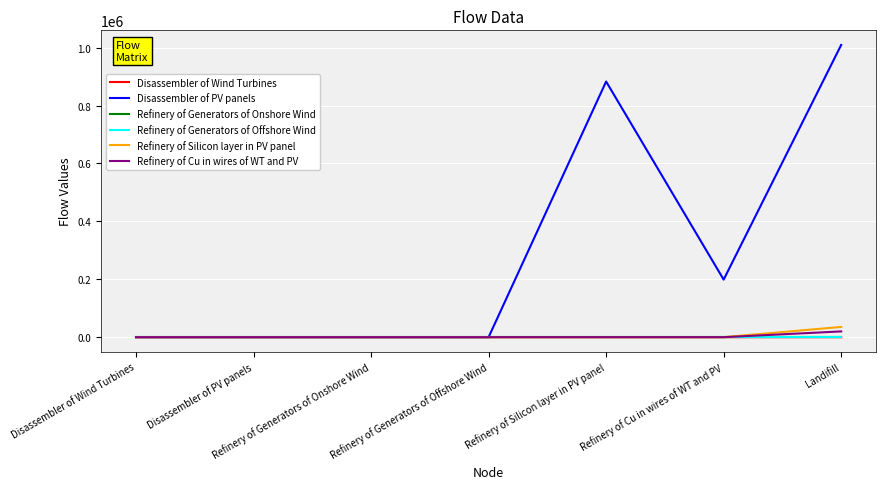

What is the difference between the second highest and second lowest values in the Disassembler of PV panels series?

882954.4